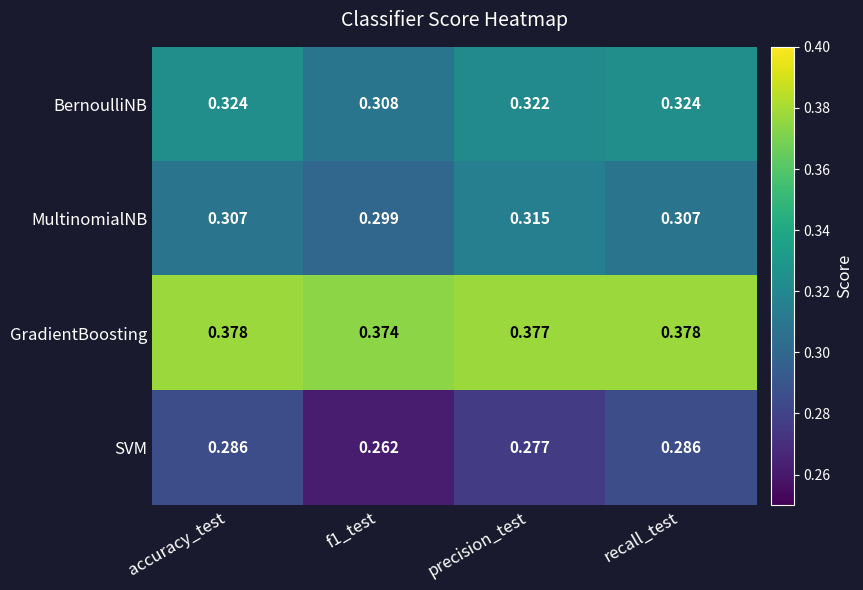

Which series has the largest total across all categories?

GradientBoosting